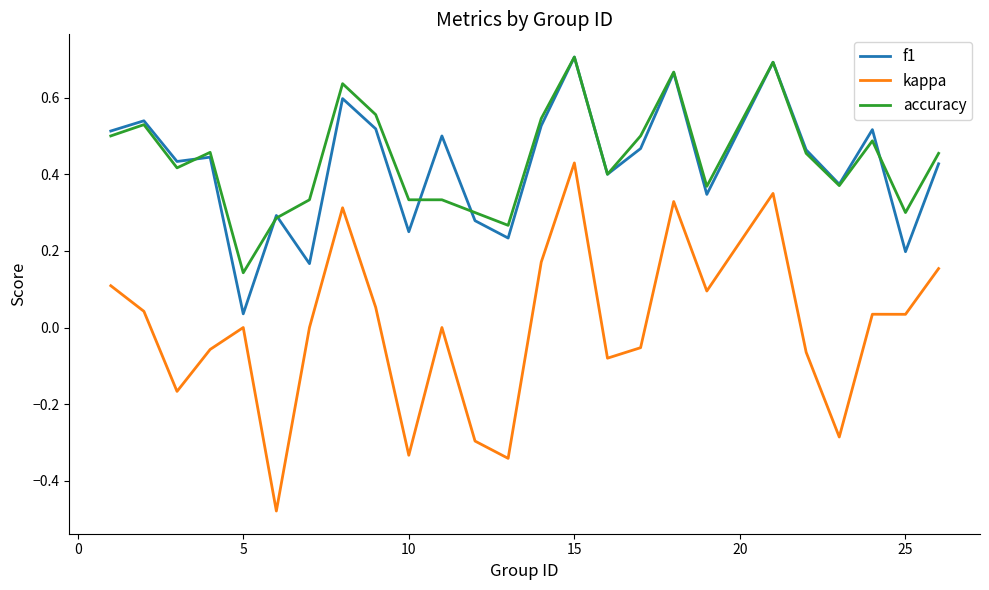

Which series has the widest spread of values?

kappa